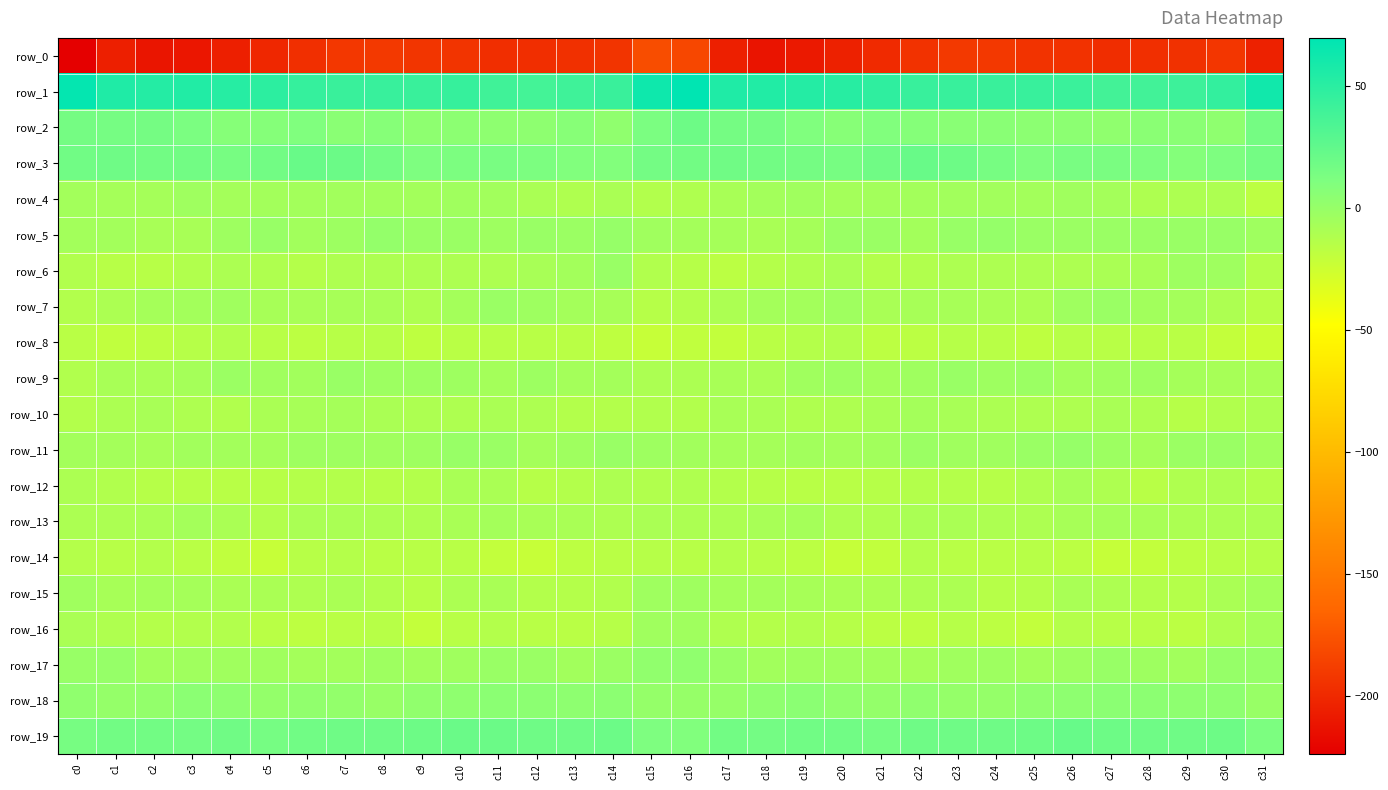

Between c19 and c23, which is larger?

c23